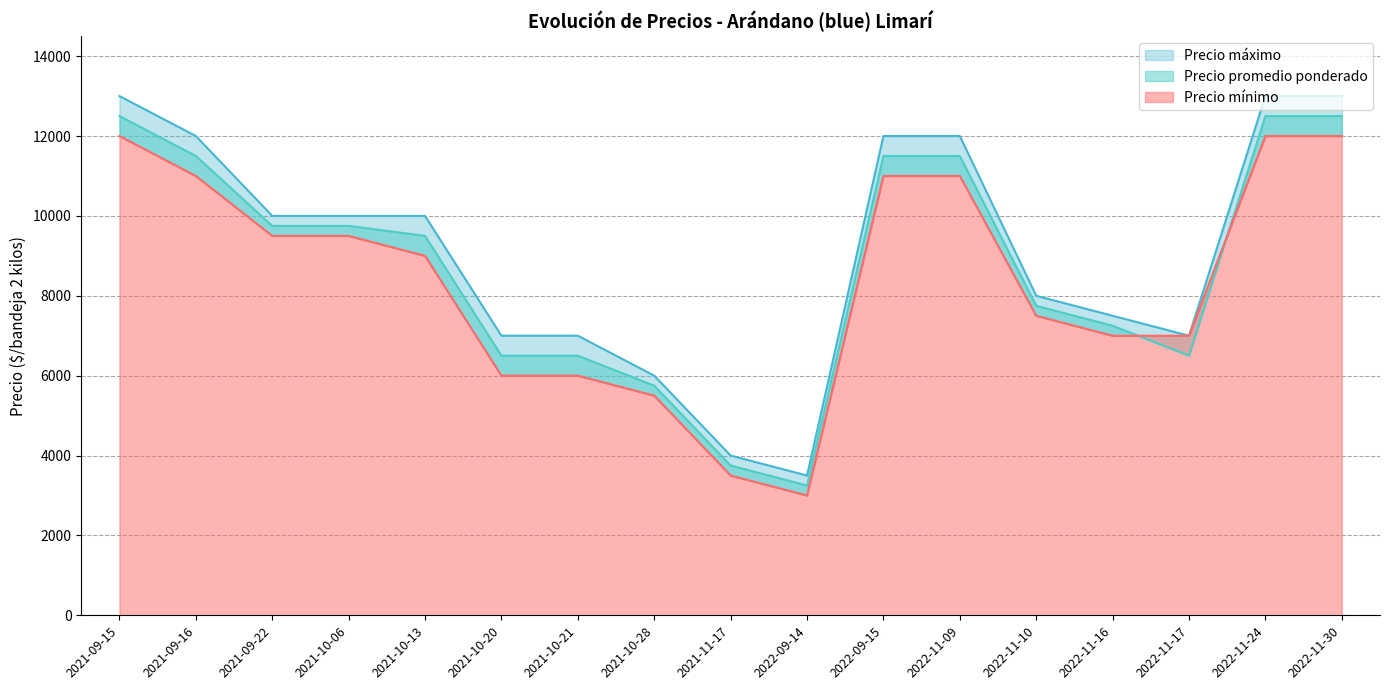

At which category is the sum across all series the highest?

2021-09-15